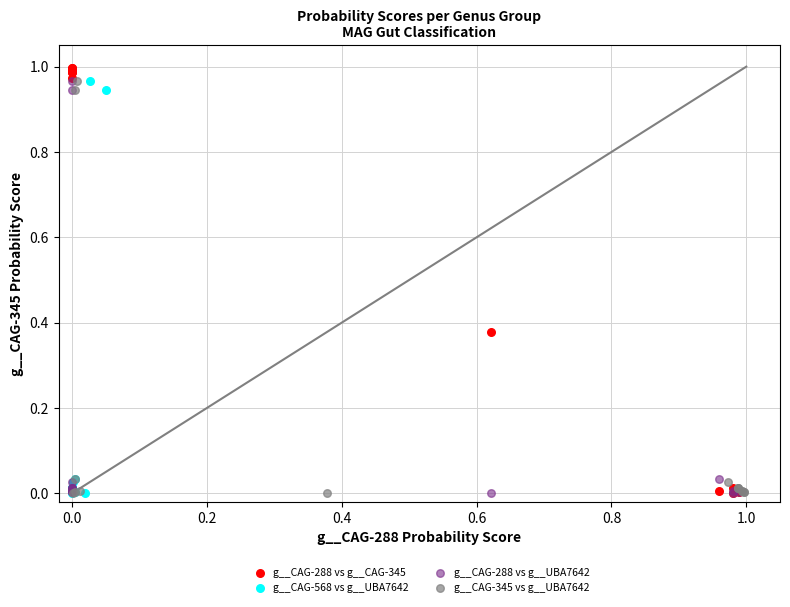

Which series contains the highest Y value?

g__CAG-288 vs g__CAG-345